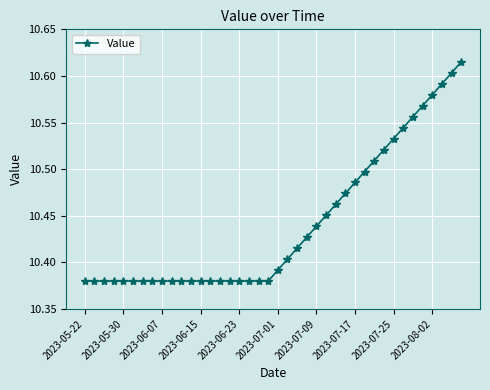

What is the sum of all values?

417.7